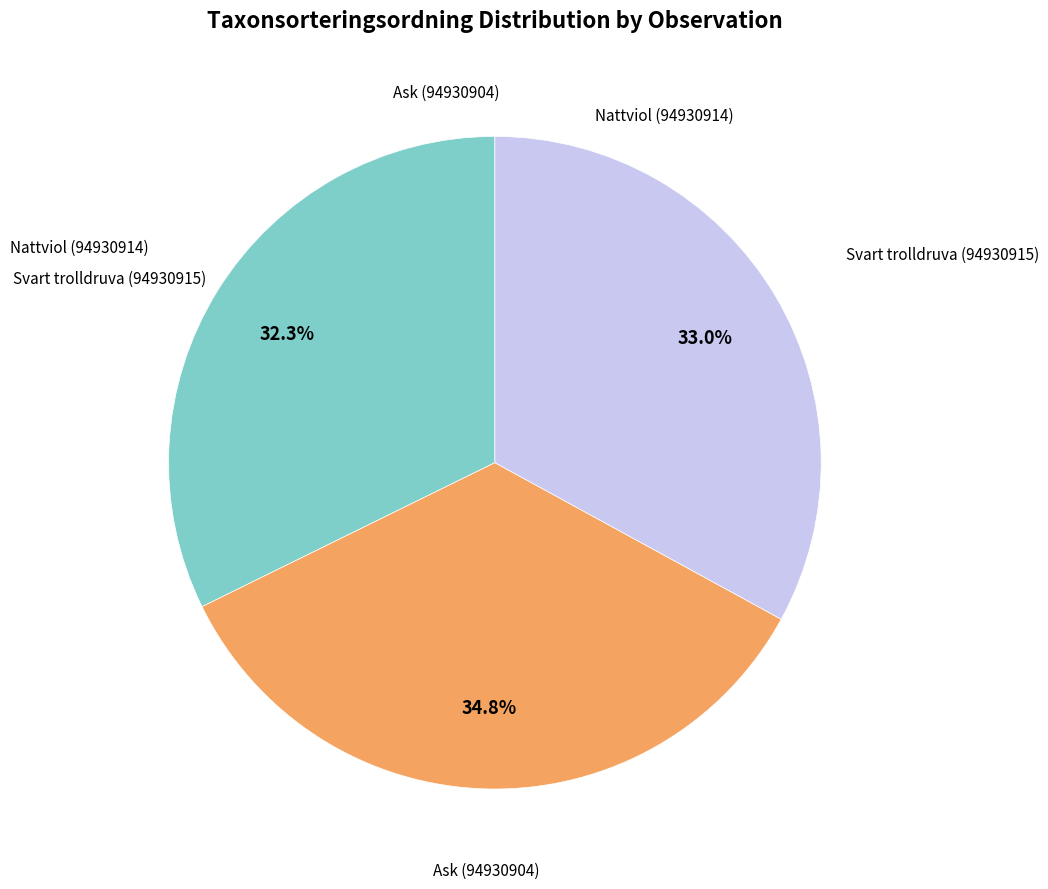

Is there any slice that represents more than half of the pie?

No